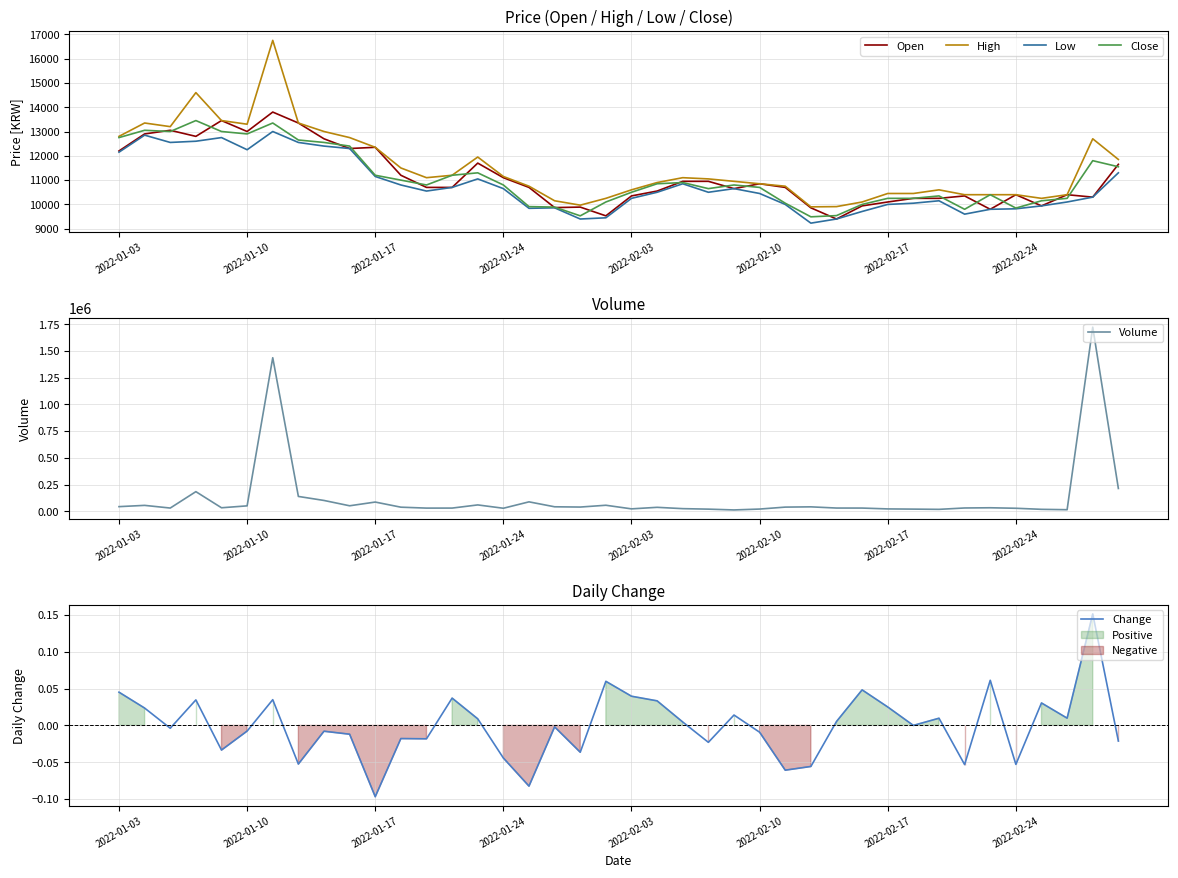

What is the average value of the Low series?

10786